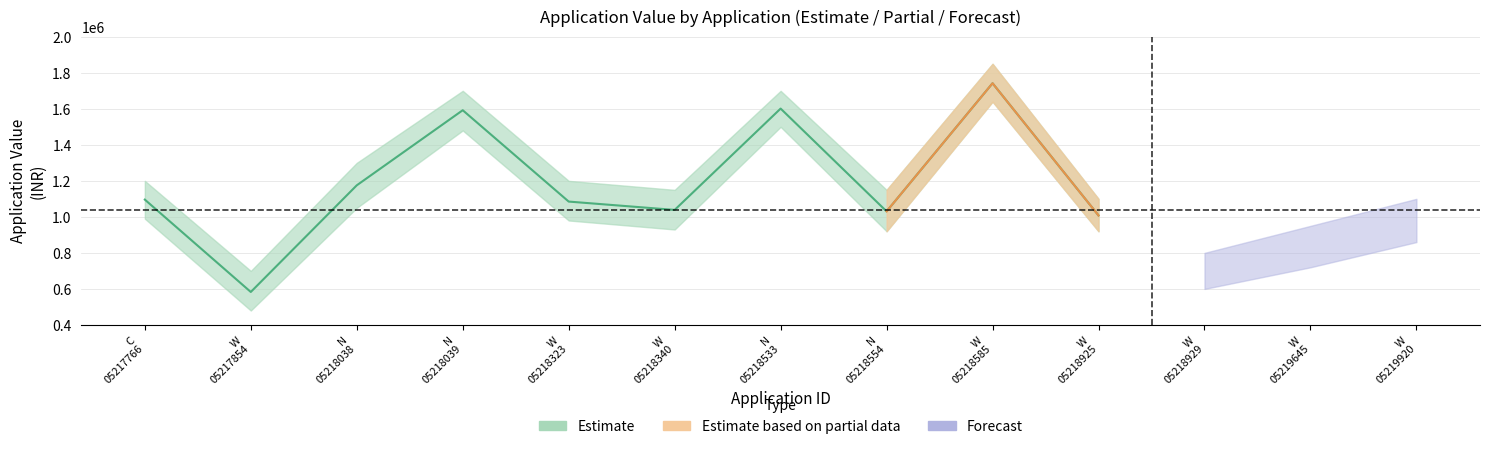

What is the label of the 12th point from the right?

W_APPL05217854